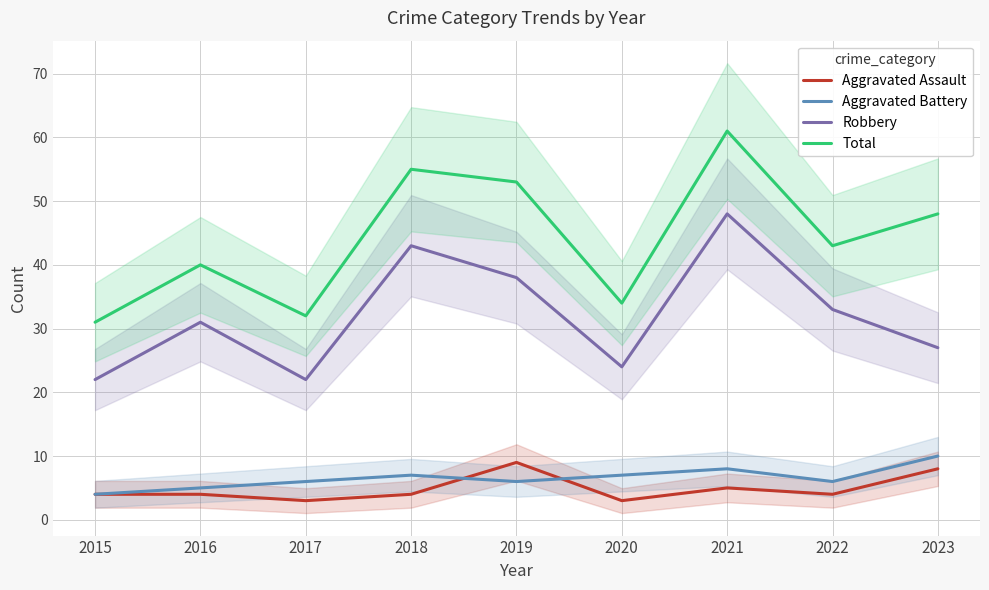

What is the spread (max minus min) of values at 2018?

51